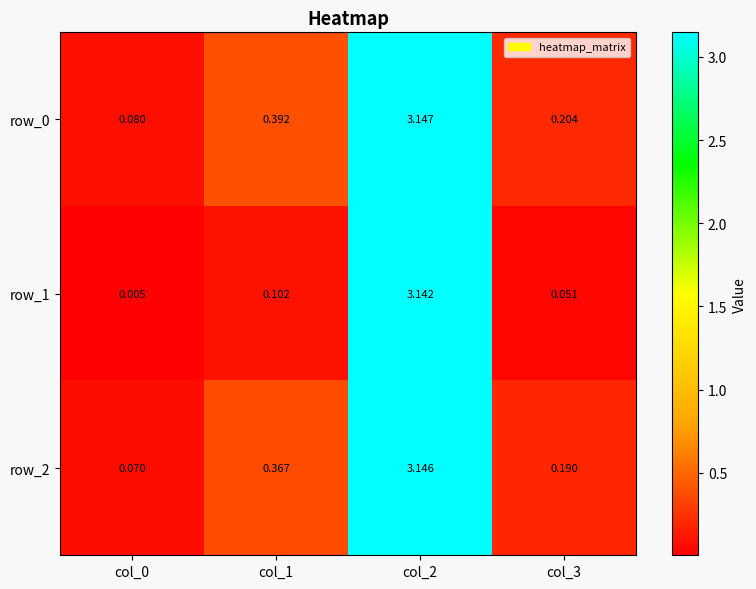

Is the value of row_2 at col_2 greater than the value of row_1 at col_2?

Yes